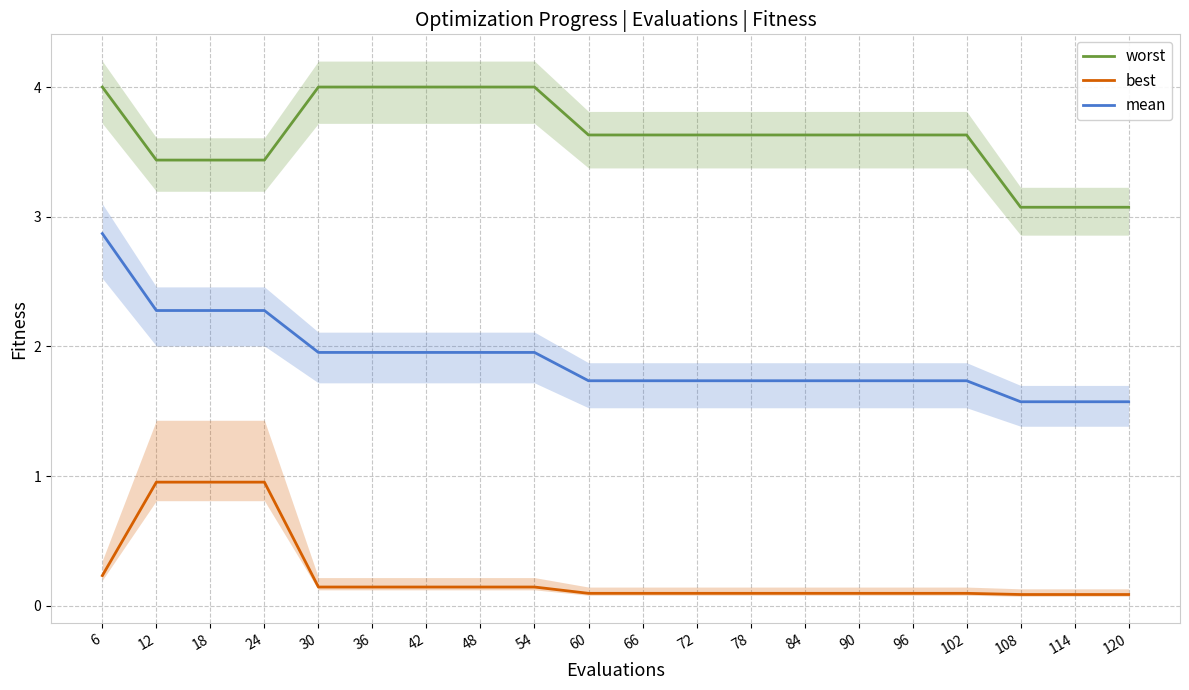

Which category has the lowest value in the worst series?

108